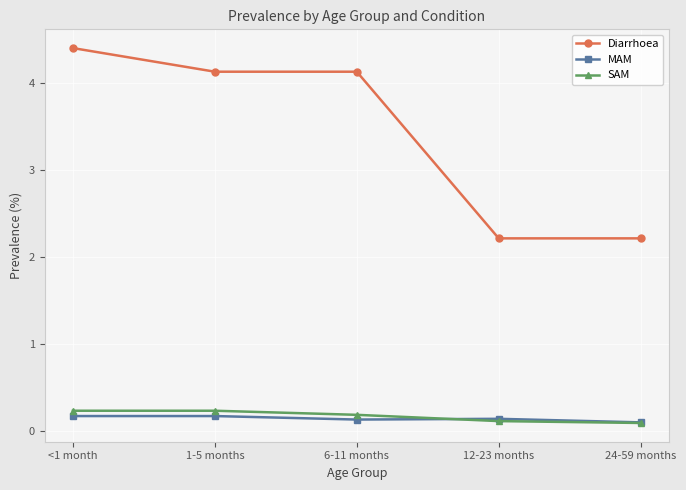

Reading left to right, extract all data points from this chart.

Diarrhoea: 4.4	4.1	4.1	2.2	2.2
MAM: 0.2	0.2	0.1	0.1	0.1
SAM: 0.2	0.2	0.2	0.1	0.1